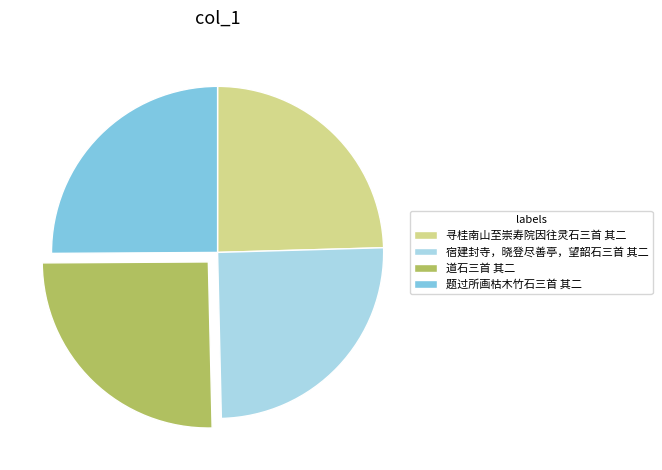

Does 题过所画枯木竹石三首 其二 account for over 50% of the chart?

No